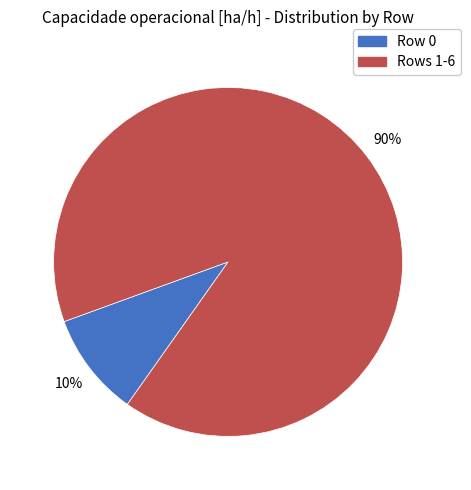

To the nearest percent, what is the average slice percentage?

50%